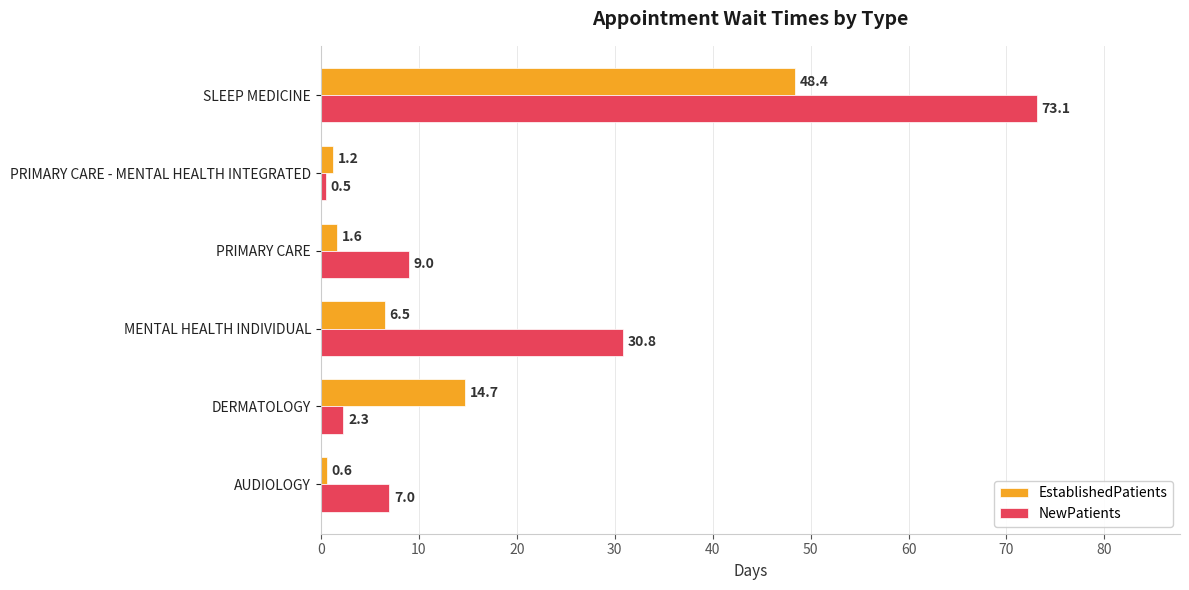

Which series has the largest total across all categories?

NewPatients